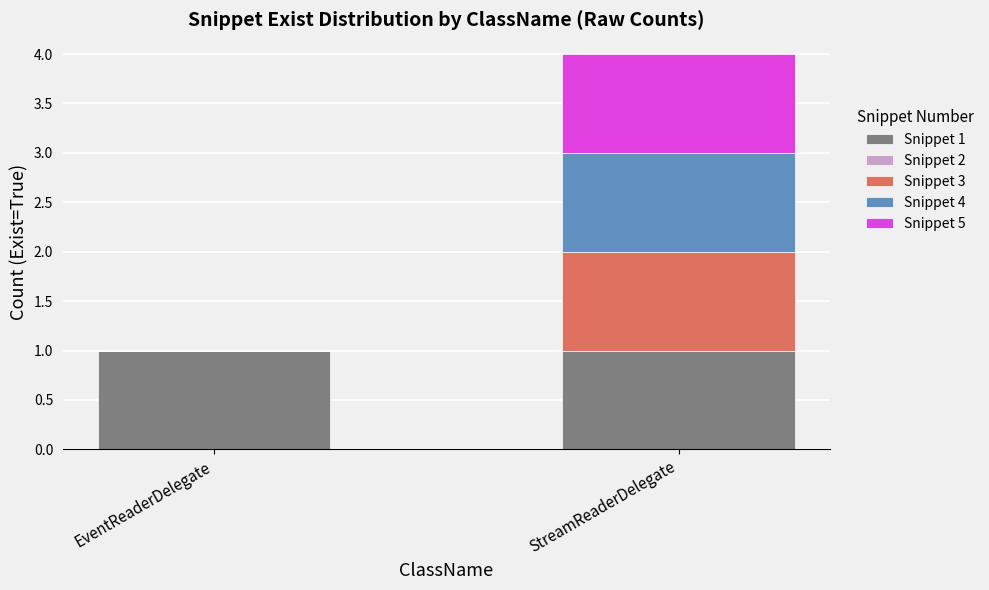

Reading right to left, transcribe the values for Snippet 1.

StreamReaderDelegate=1	EventReaderDelegate=1